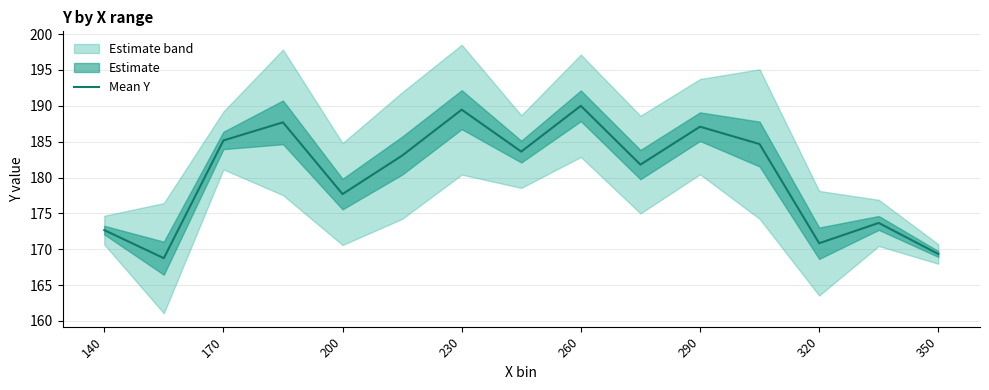

True or false: Mean Y has a value of 170.8 at 320.

True